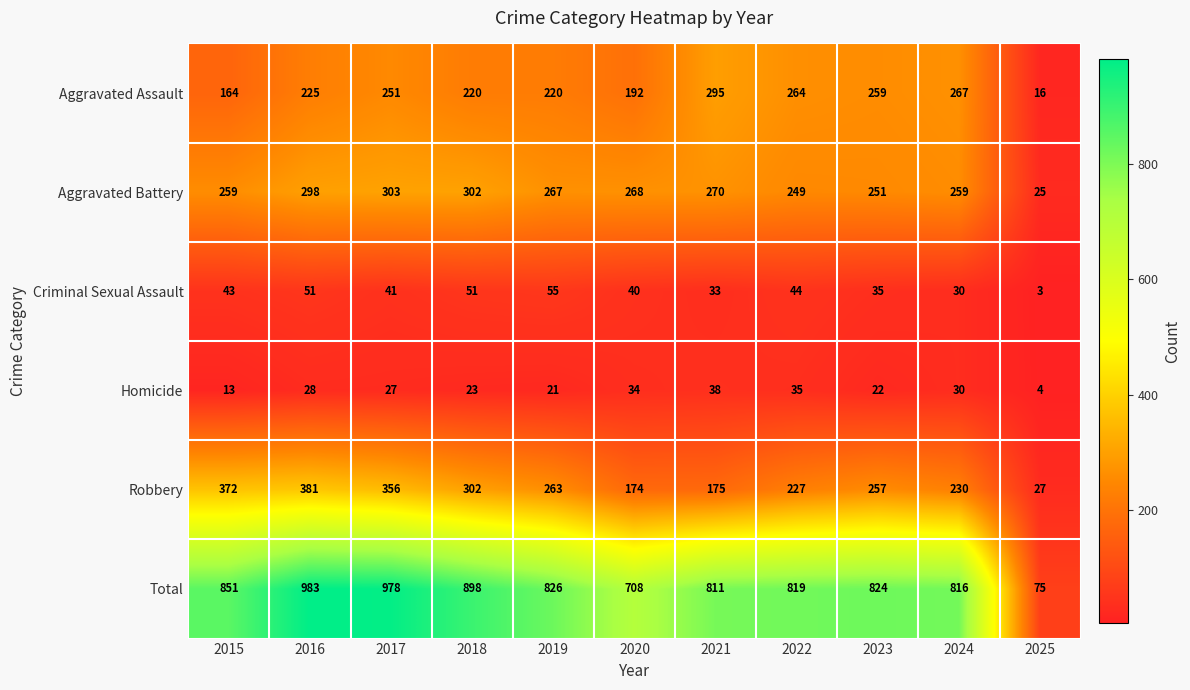

Which series changed the most between 2019 and 2025?

Total